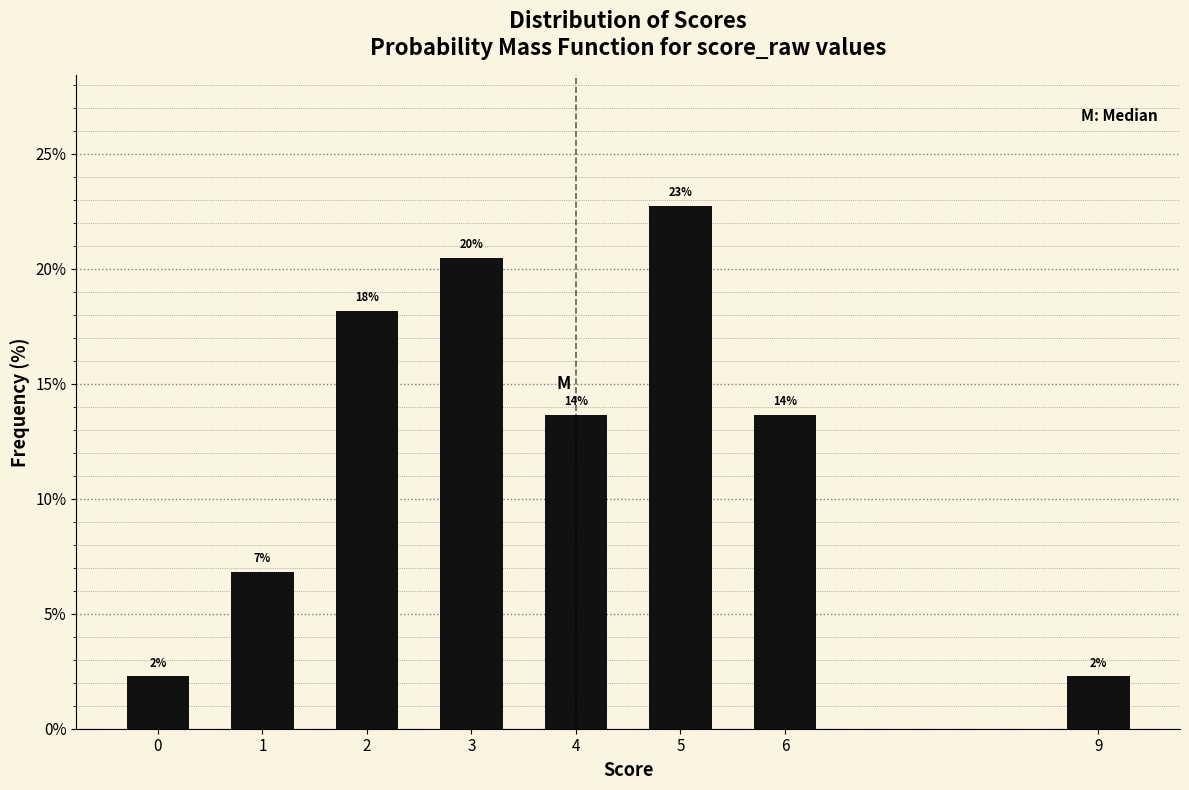

How many bars are there in total?

8